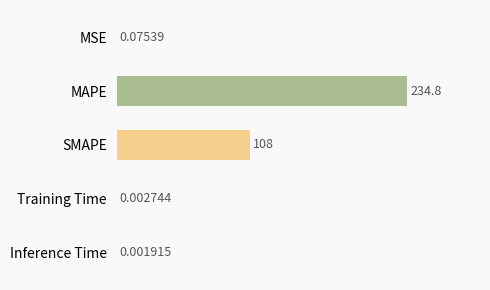

Which label corresponds to the largest value in the chart?

MAPE